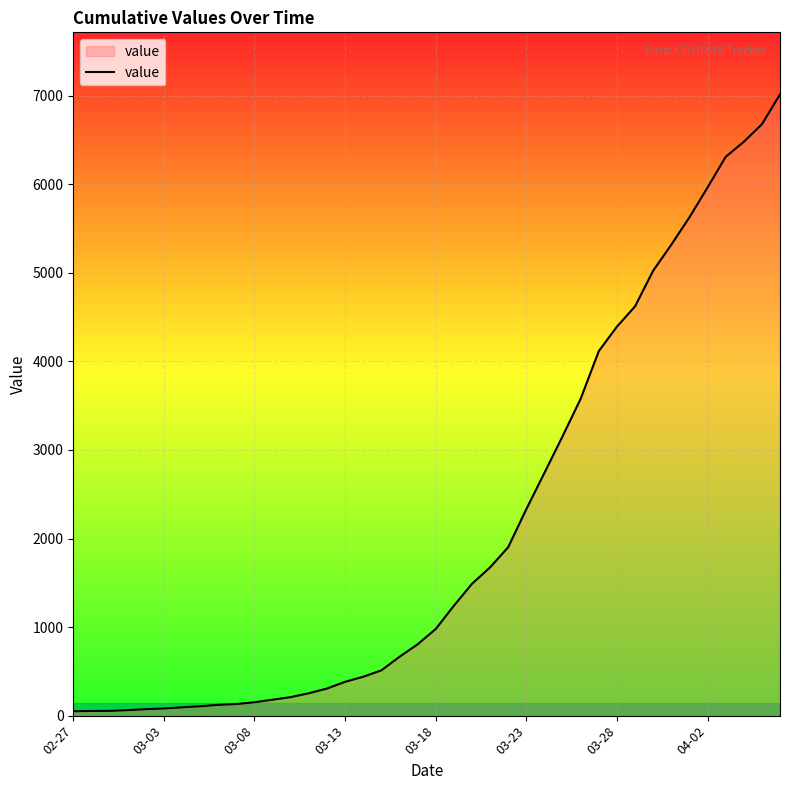

Count the number of categories in the chart.

40